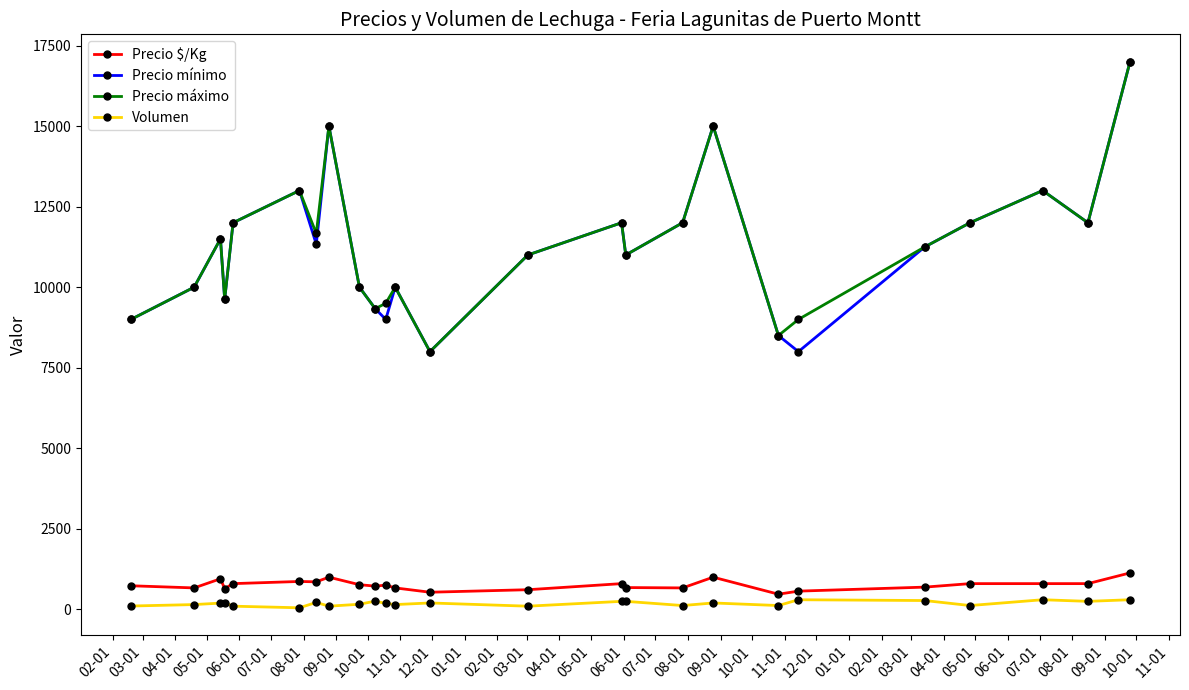

True or false: Precio máximo and Precio $/Kg cross at least once.

False